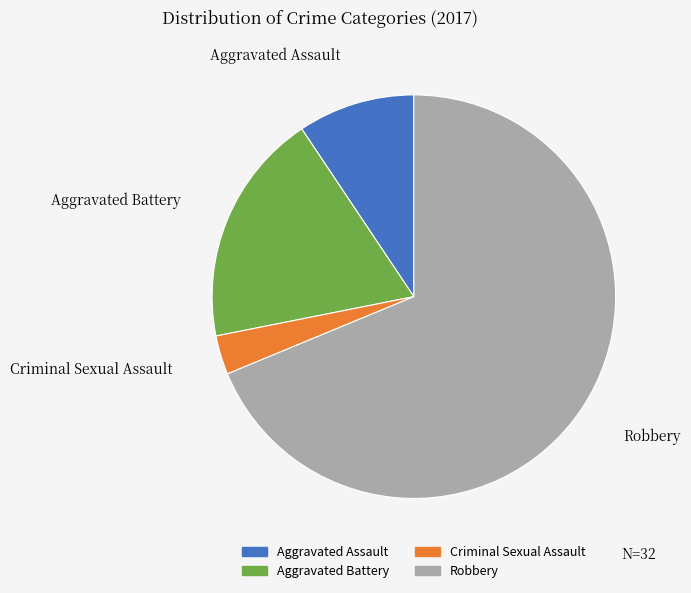

Does Criminal Sexual Assault account for over 50% of the chart?

No